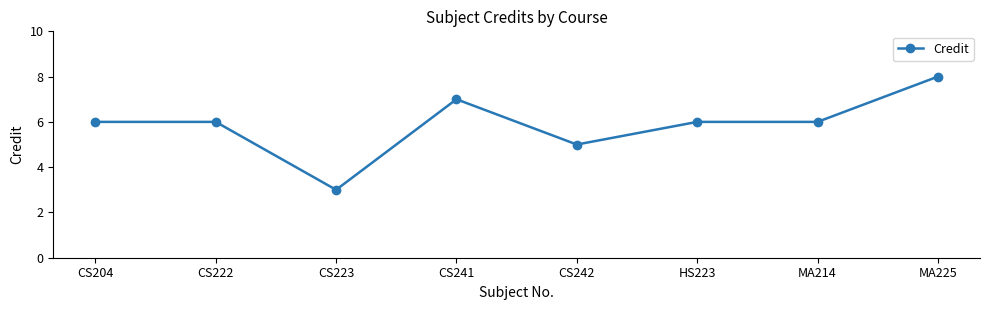

True or false: the data has more than 0 interior local peaks.

True